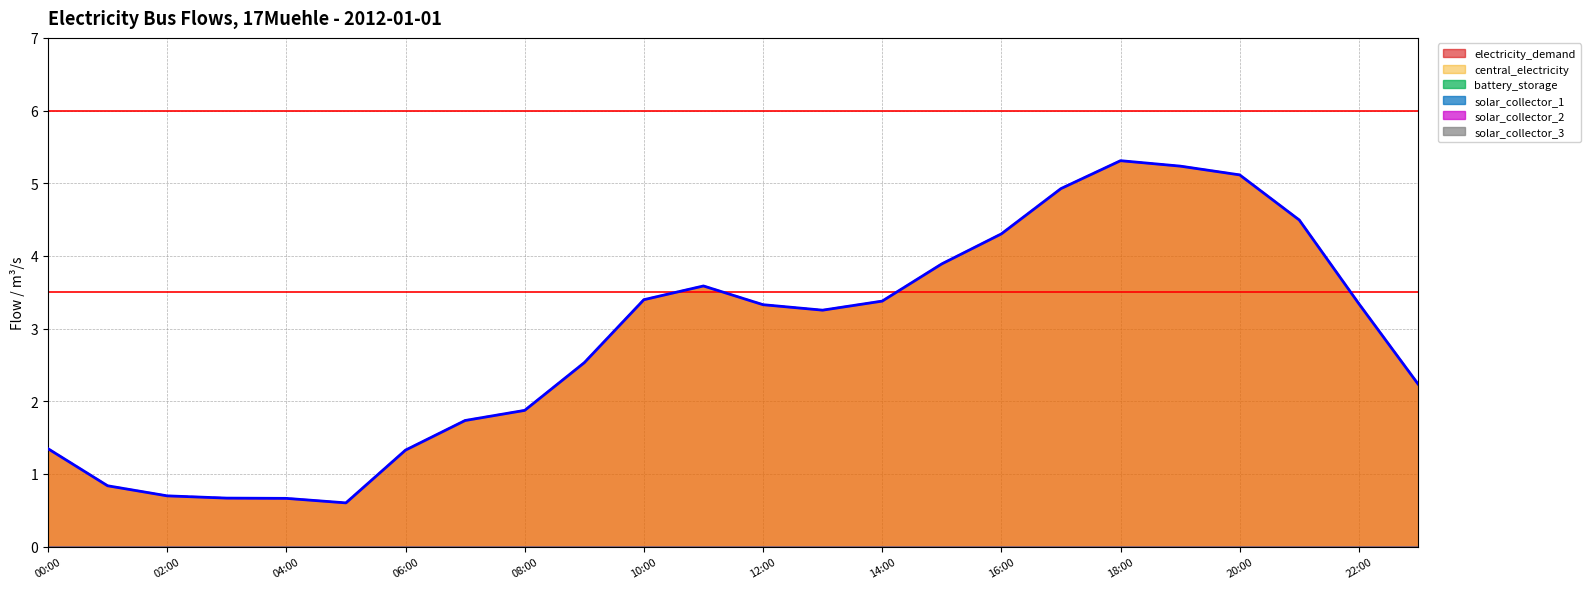

Reading right to left, transcribe all the data shown in this chart.

electricity_demand: 2.2	3.3	4.5	5.1	5.2	5.3	4.9	4.3	3.9	3.4	3.3	3.3	3.6	3.4	2.5	1.9	1.7	1.3	0.6	0.7	0.7	0.7	0.8	1.3
central_electricity: 2.2	3.3	4.5	5.1	5.2	5.3	4.9	4.3	3.9	3.4	3.3	3.3	3.6	3.4	2.5	1.9	1.7	1.3	0.6	0.7	0.7	0.7	0.8	1.3
battery_storage: 0.0	0.0	0.0	0.0	0.0	0.0	0.0	0.0	0.0	0.0	0.0	0.0	0.0	0.0	0.0	0.0	0.0	0.0	0.0	0.0	0.0	0.0	0.0	0.0
solar_collector_1: 0.0	0.0	0.0	0.0	0.0	0.0	0.0	0.0	0.0	0.0	0.0	0.0	0.0	0.0	0.0	0.0	0.0	0.0	0.0	0.0	0.0	0.0	0.0	0.0
solar_collector_2: 0.0	0.0	0.0	0.0	0.0	0.0	0.0	0.0	0.0	0.0	0.0	0.0	0.0	0.0	0.0	0.0	0.0	0.0	0.0	0.0	0.0	0.0	0.0	0.0
solar_collector_3: 0.0	0.0	0.0	0.0	0.0	0.0	0.0	0.0	0.0	0.0	0.0	0.0	0.0	0.0	0.0	0.0	0.0	0.0	0.0	0.0	0.0	0.0	0.0	0.0